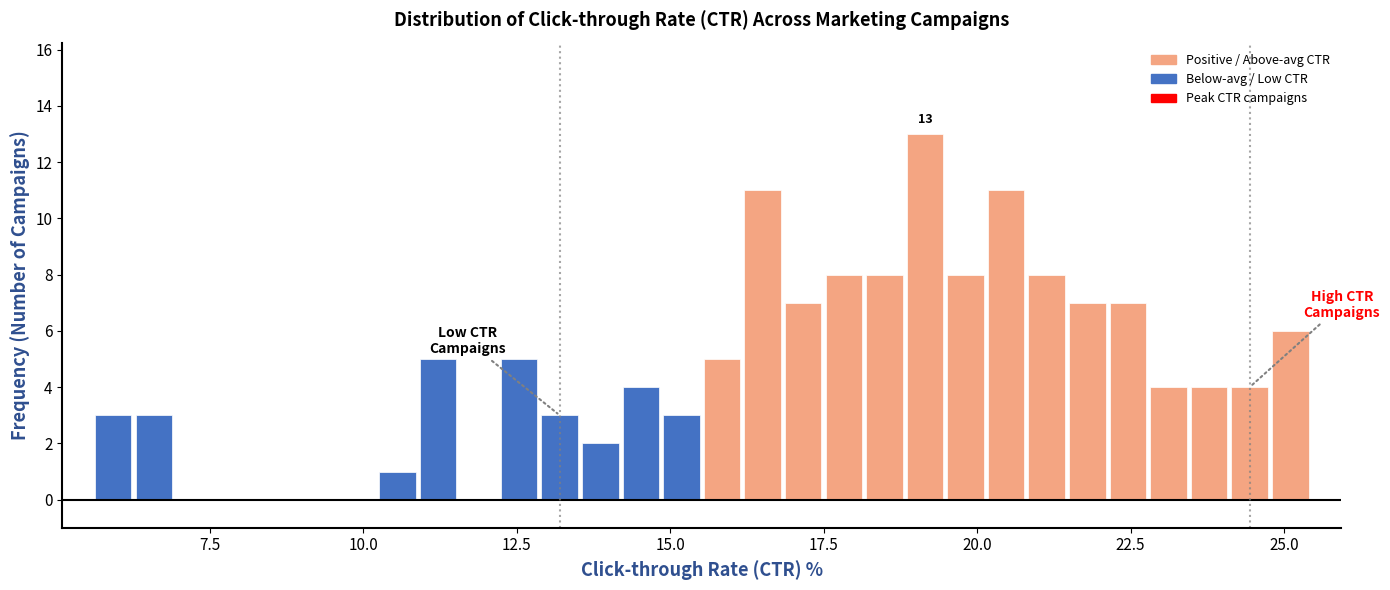

Read against the x-axis, roughly where is the centre of the tallest bar?

19.0